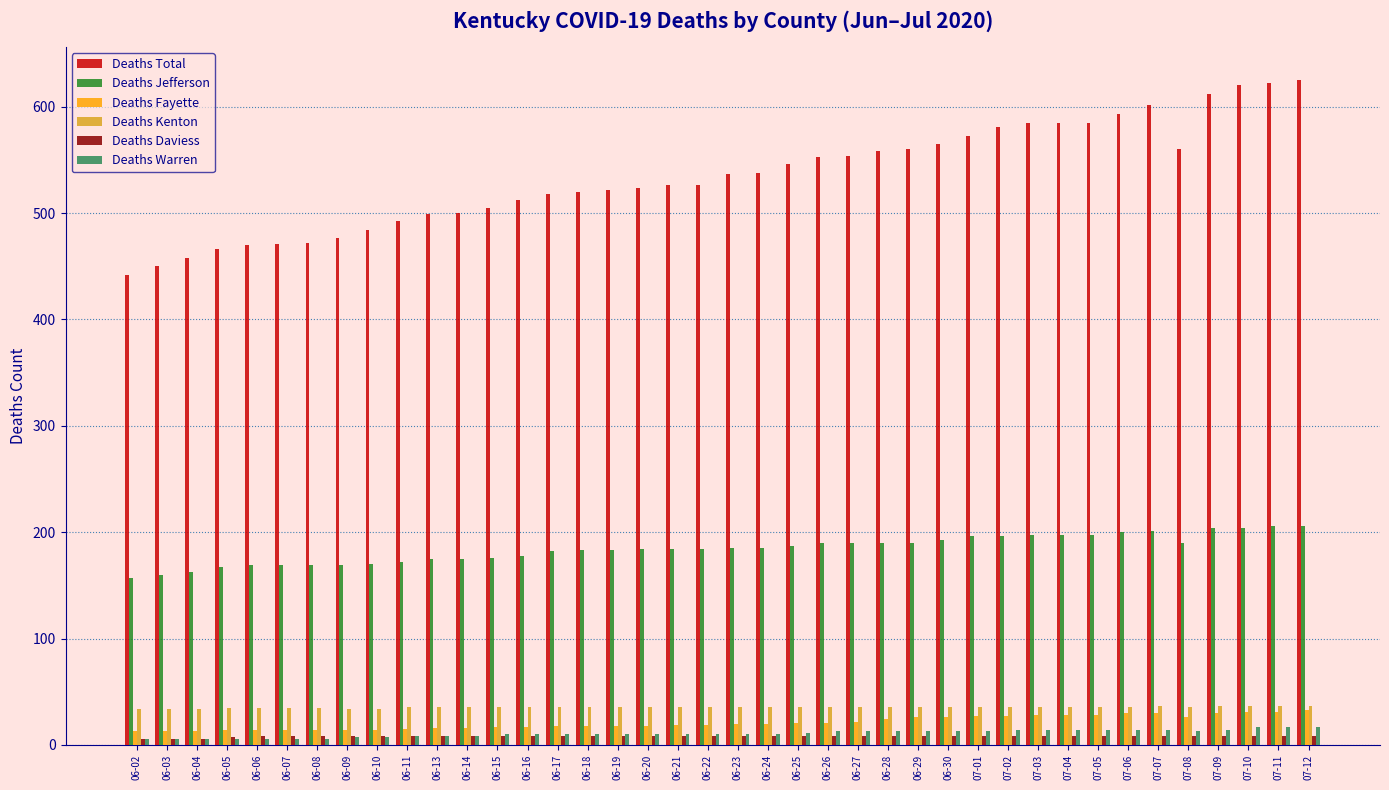

True or false: Deaths Kenton has a value of 61 at 06-16.

False